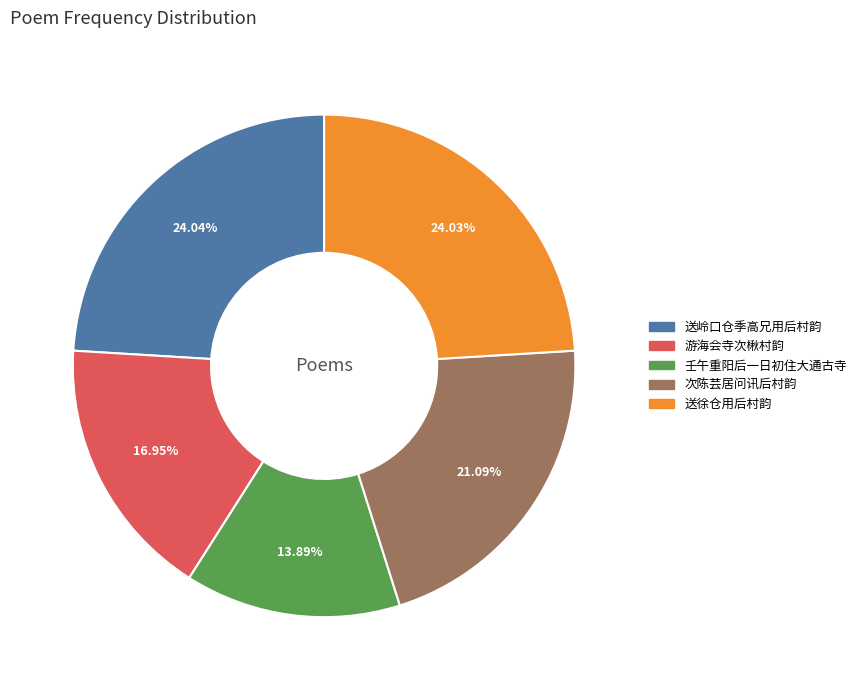

Is there any slice that represents more than half of the pie?

No